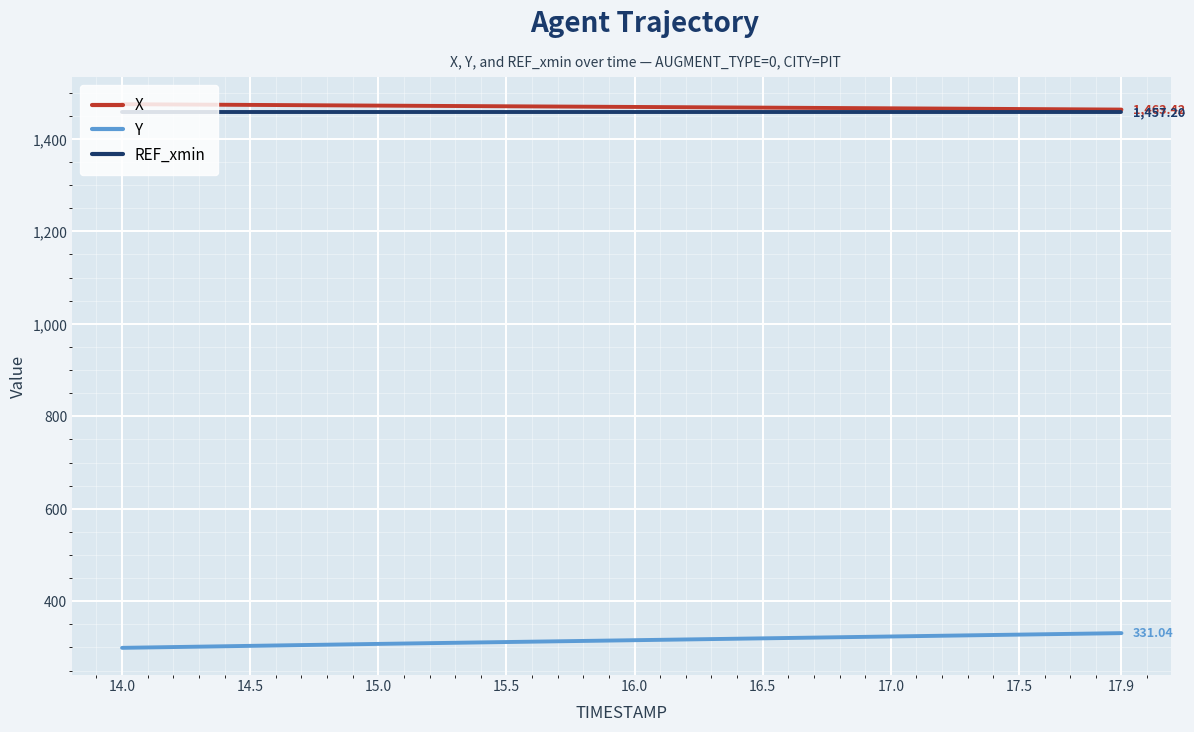

True or false: REF_xmin and Y cross at least once.

False